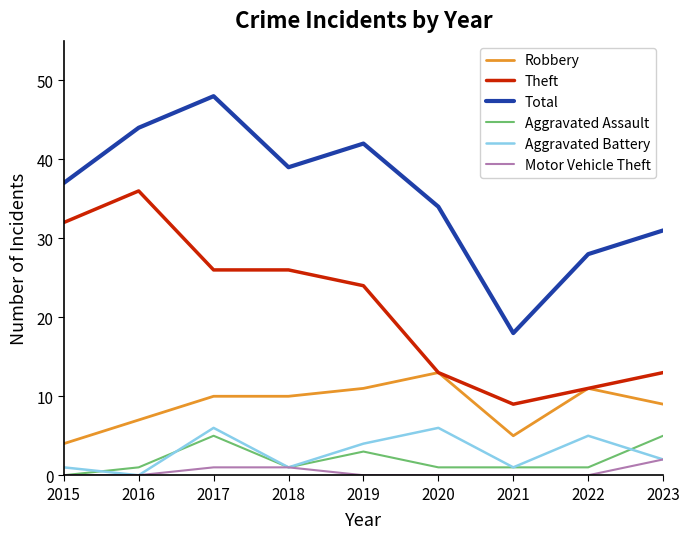

True or false: Total and Robbery intersect in this chart.

False